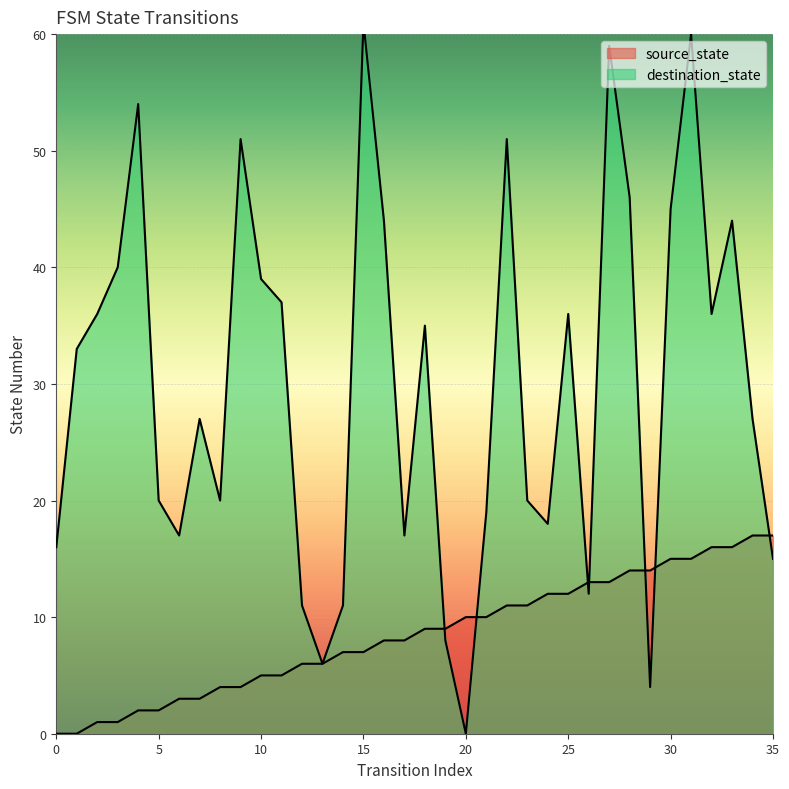

Reading right to left, transcribe all the data shown in this chart.

source_state: 17	17	16	16	15	15	14	14	13	13	12	12	11	11	10	10	9	9	8	8	7	7	6	6	5	5	4	4	3	3	2	2	1	1	0	0
destination_state: 15	27	44	36	60	45	4	46	59	12	36	18	20	51	19	0	8	35	17	44	61	11	6	11	37	39	51	20	27	17	20	54	40	36	33	16